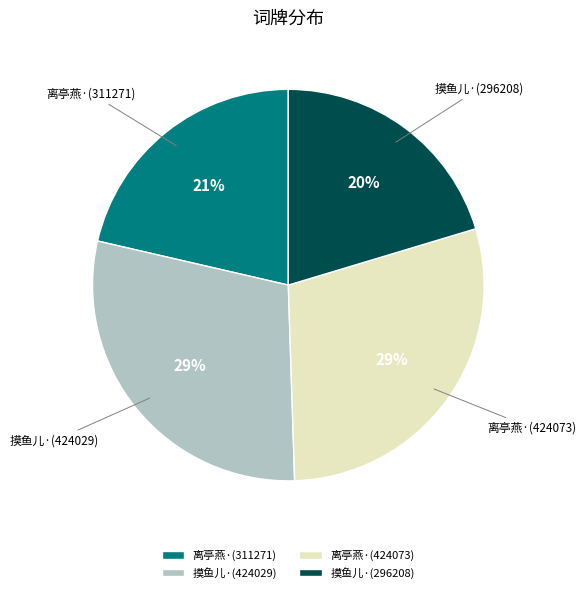

To the nearest percent, what percentage of the pie is 摸鱼儿·(296208)?

20%